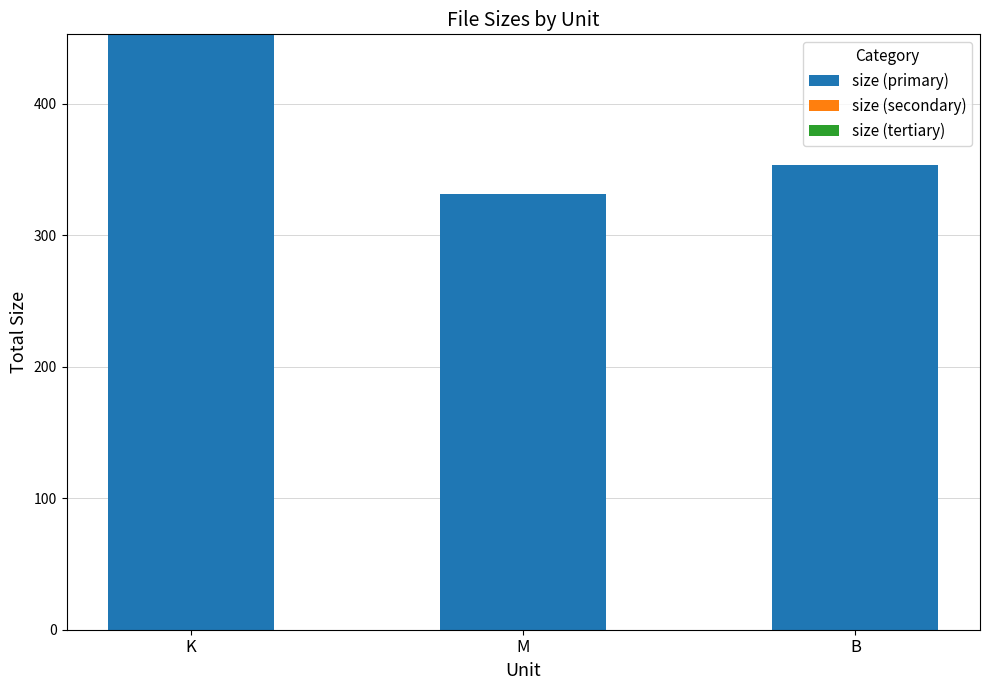

Reading right to left, what are all the values shown in this chart?

353.0	330.9	452.6